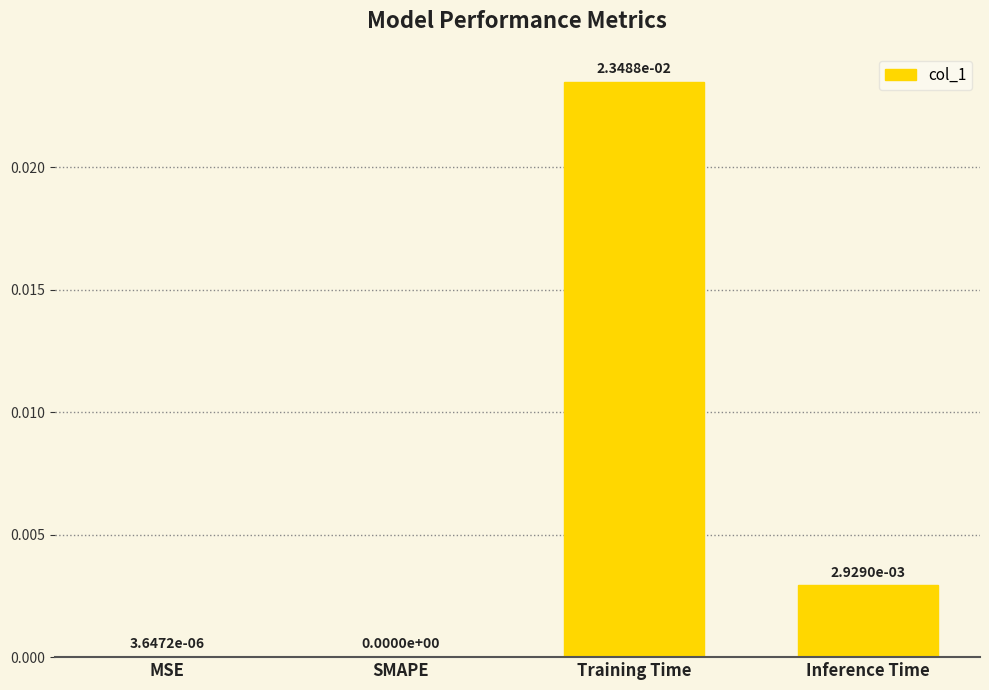

At which category does the chart reach its peak across all series?

Training Time